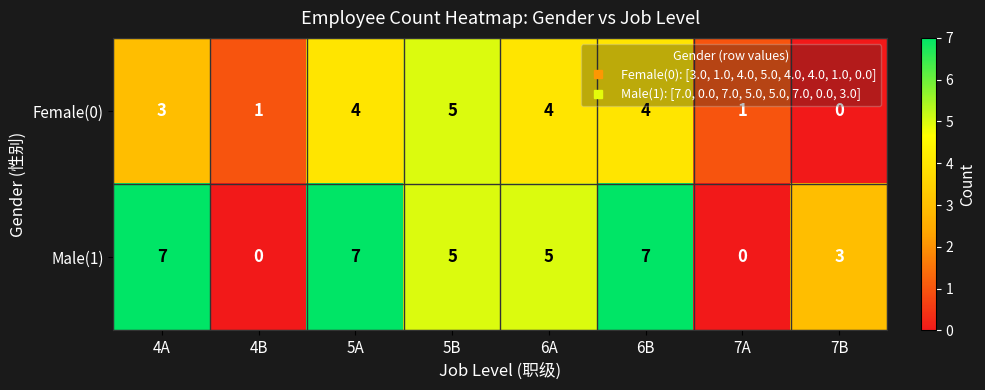

Which series changed the most between 4B and 5A?

Male(1)